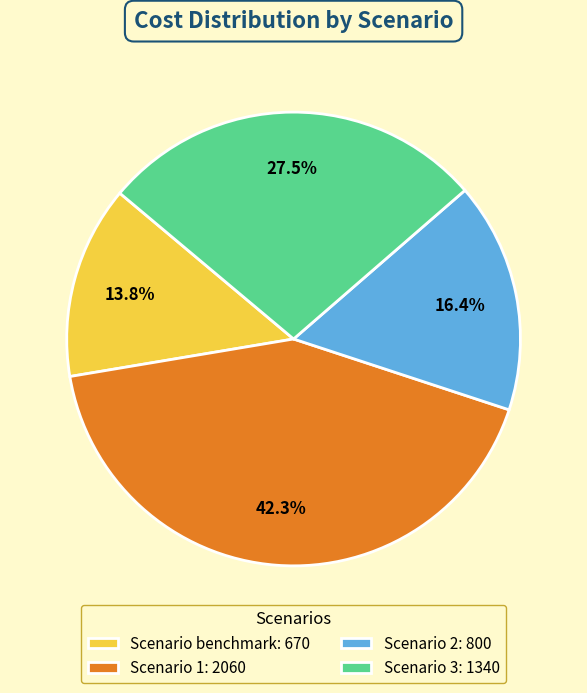

Is the sum of Scenario 1: 2060 and Scenario 3: 1340 greater than half?

Yes